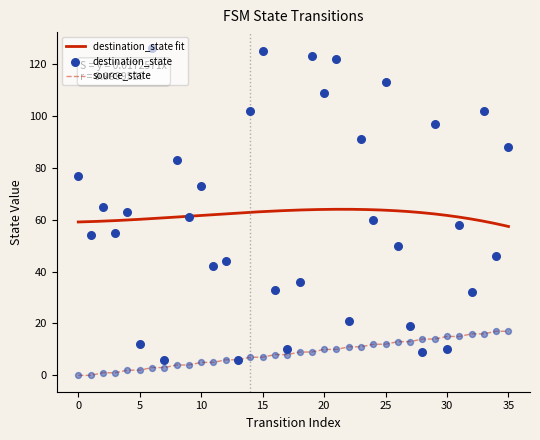

At how many categories does at least one series exceed 45?

23